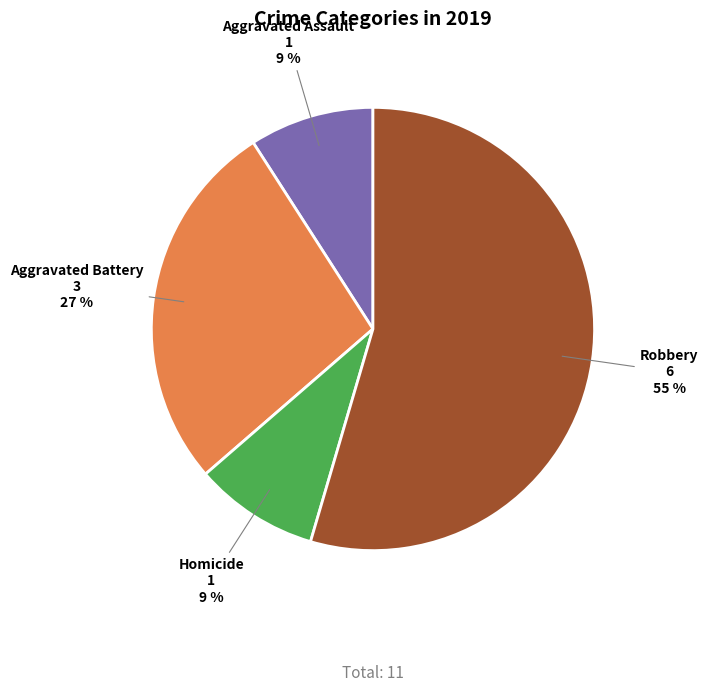

How many segments does this pie chart have?

4